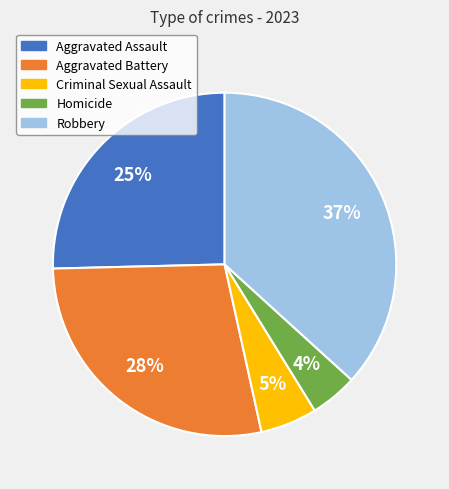

Which category has the biggest portion of the pie?

Robbery